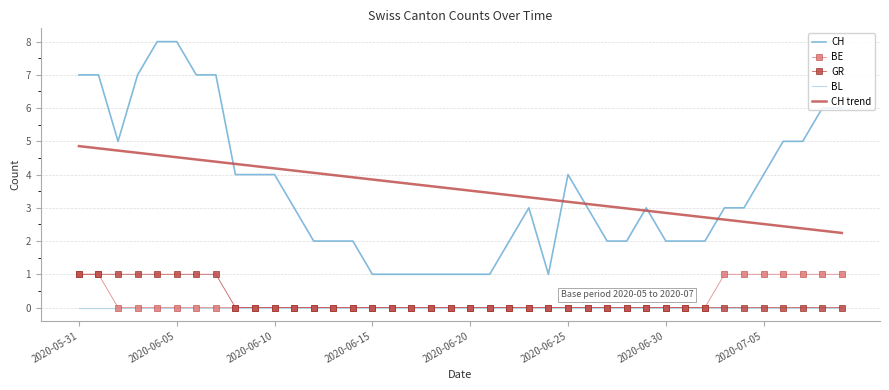

What is the maximum value shown in the chart?

8.0